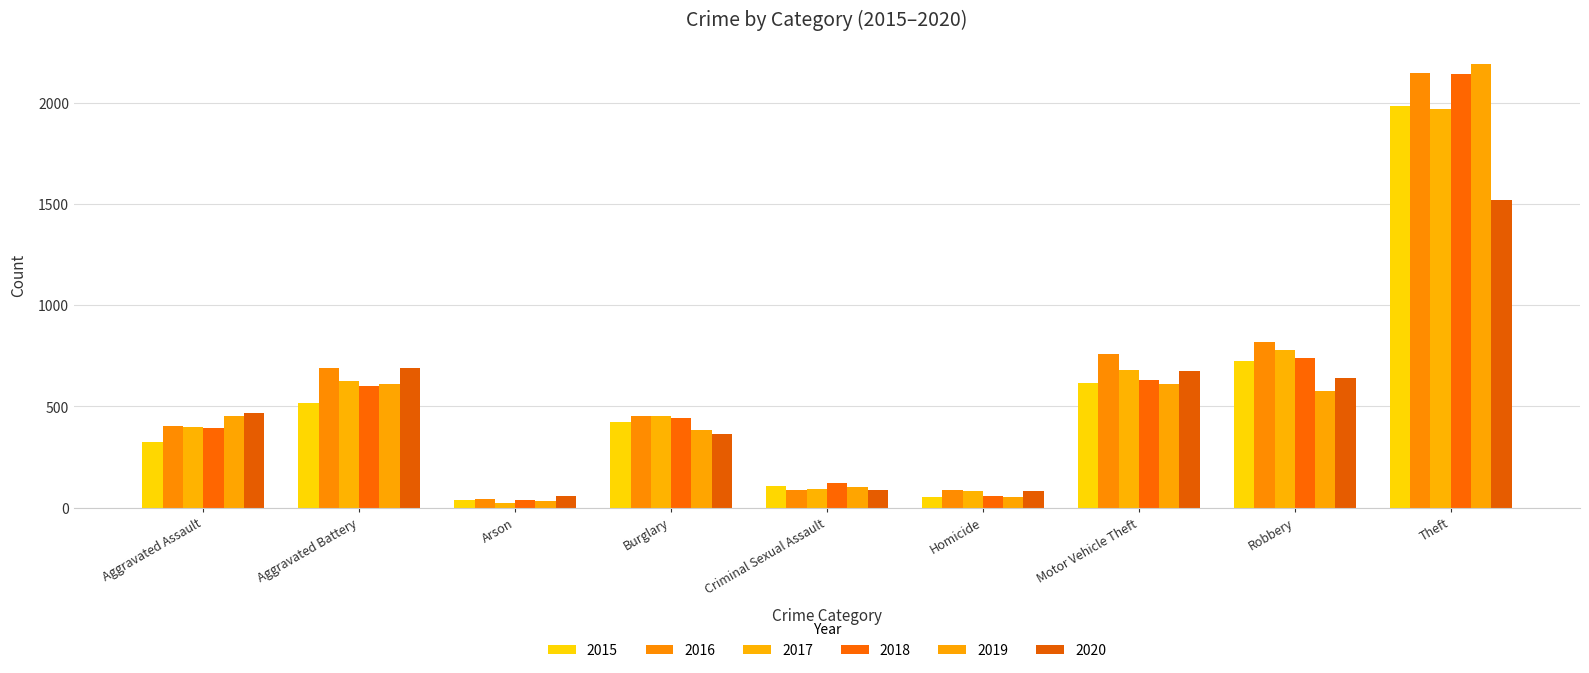

What is the sum of the 2016 values at Robbery and Arson?

859